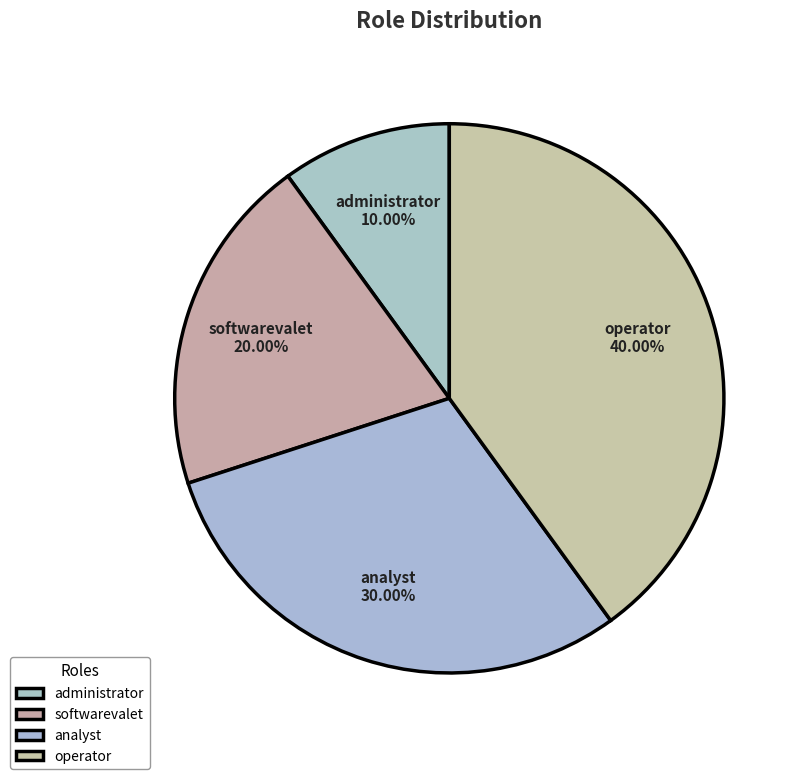

Is operator the majority of the pie?

No